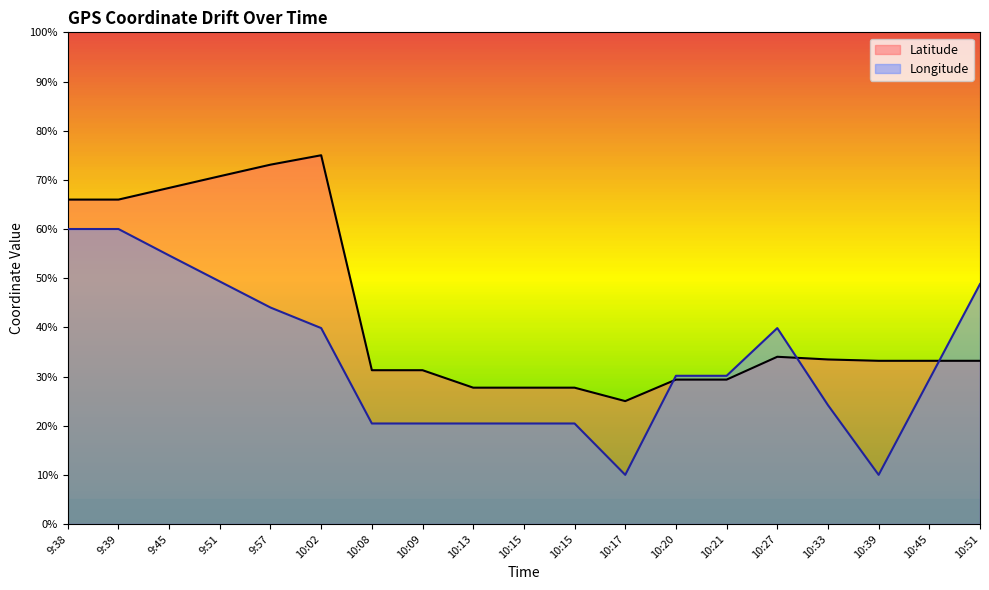

The Longitude series shows 54.6 at 9:45. True or false?

True